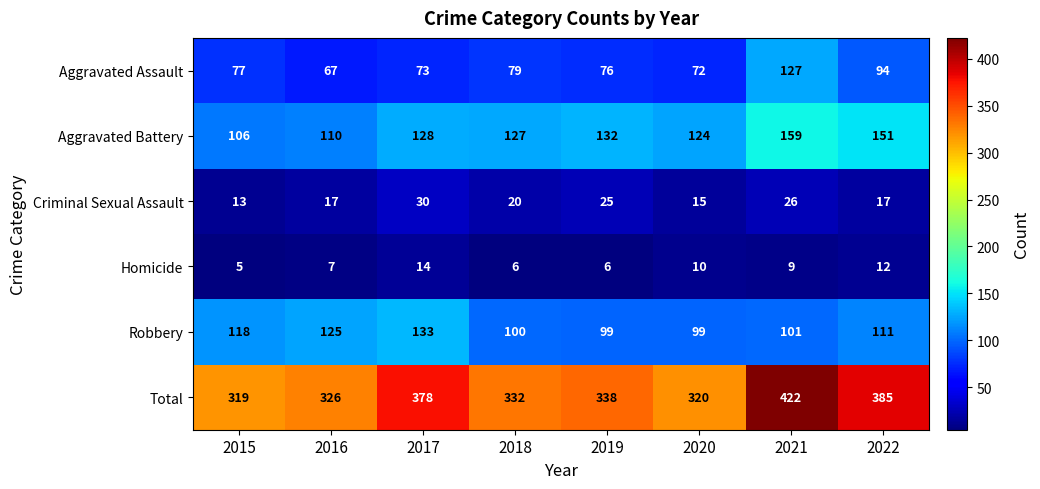

At how many categories does at least one series exceed 328?

5